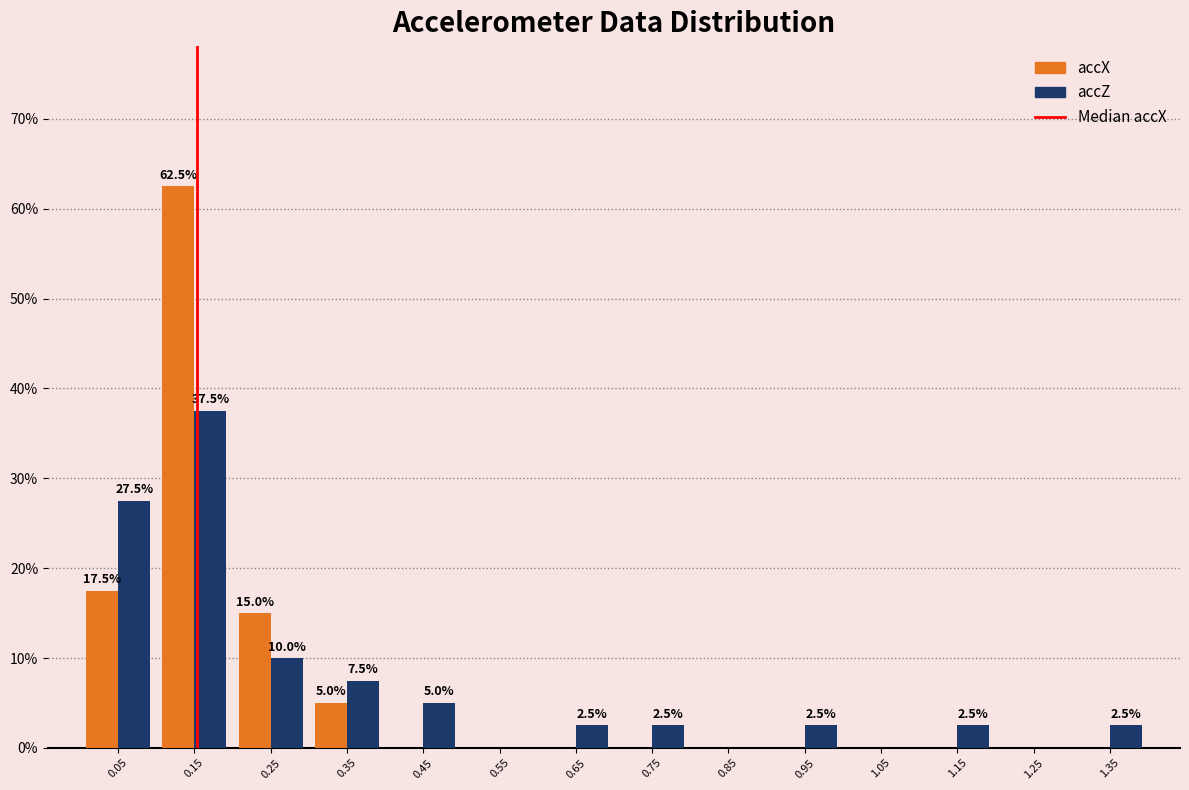

In the accX series, which range on the x-axis has the tallest bar?

0.1 to 0.2